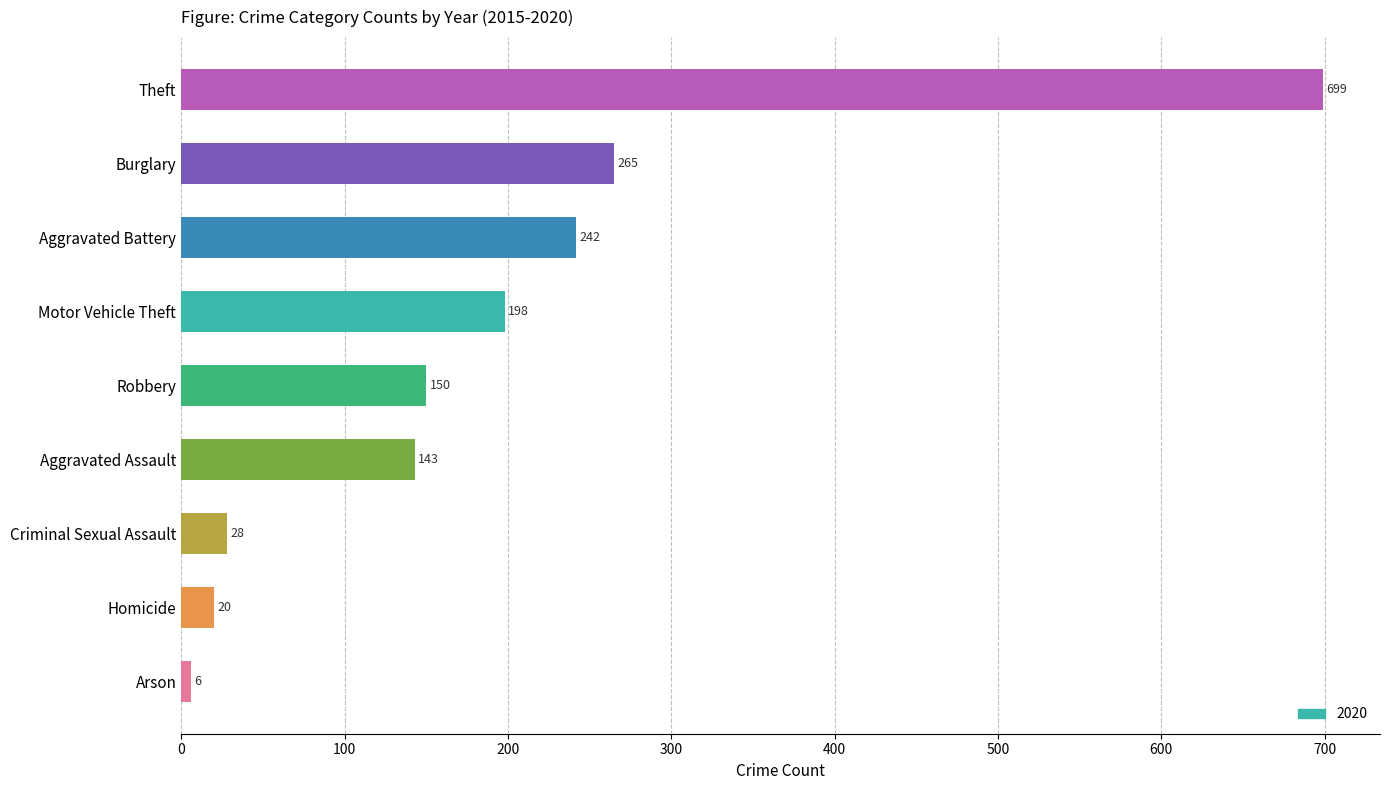

Reading bottom to top, list all the values displayed in this chart.

Arson=6	Homicide=20	Criminal Sexual Assault=28	Aggravated Assault=143	Robbery=150	Motor Vehicle Theft=198	Aggravated Battery=242	Burglary=265	Theft=699